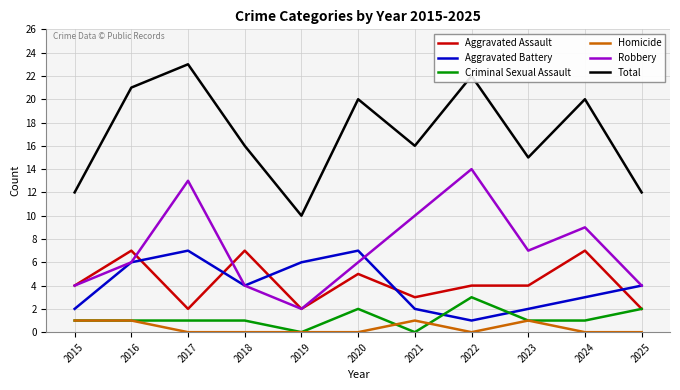

Is it true that Aggravated Battery equals 1 at 2015?

False